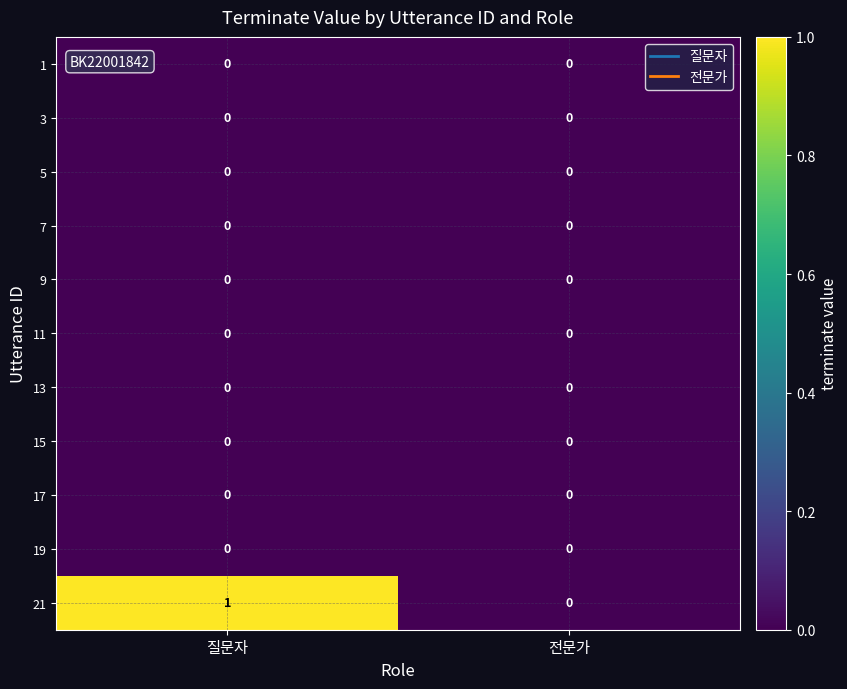

Which label corresponds to the largest value in the chart?

질문자